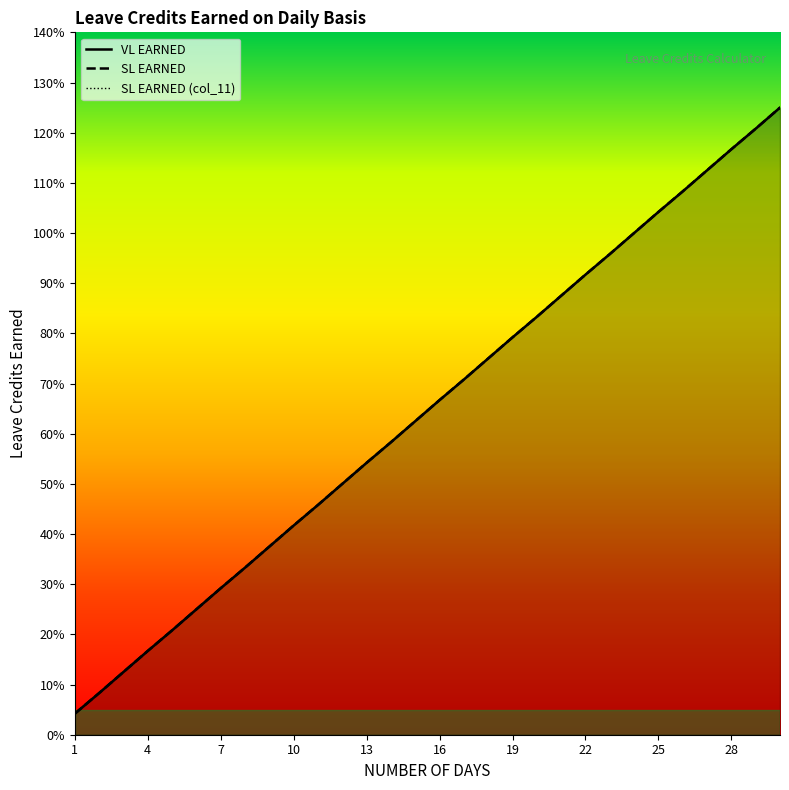

What is the greatest value displayed?

1.2